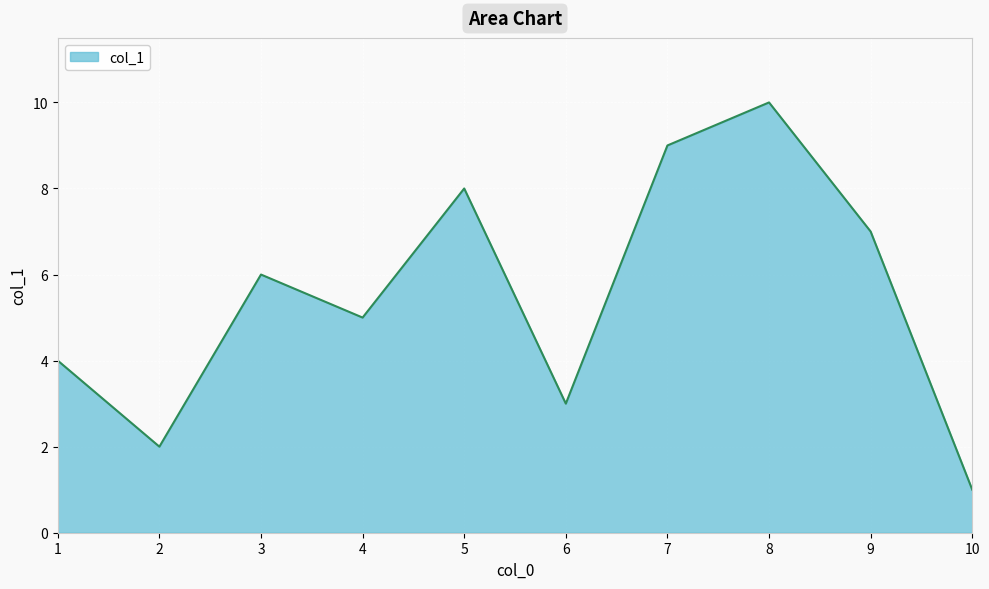

Rank the categories by value from highest to lowest.

8, 7, 5, 9, 3, 4, 1, 6, 2, 10